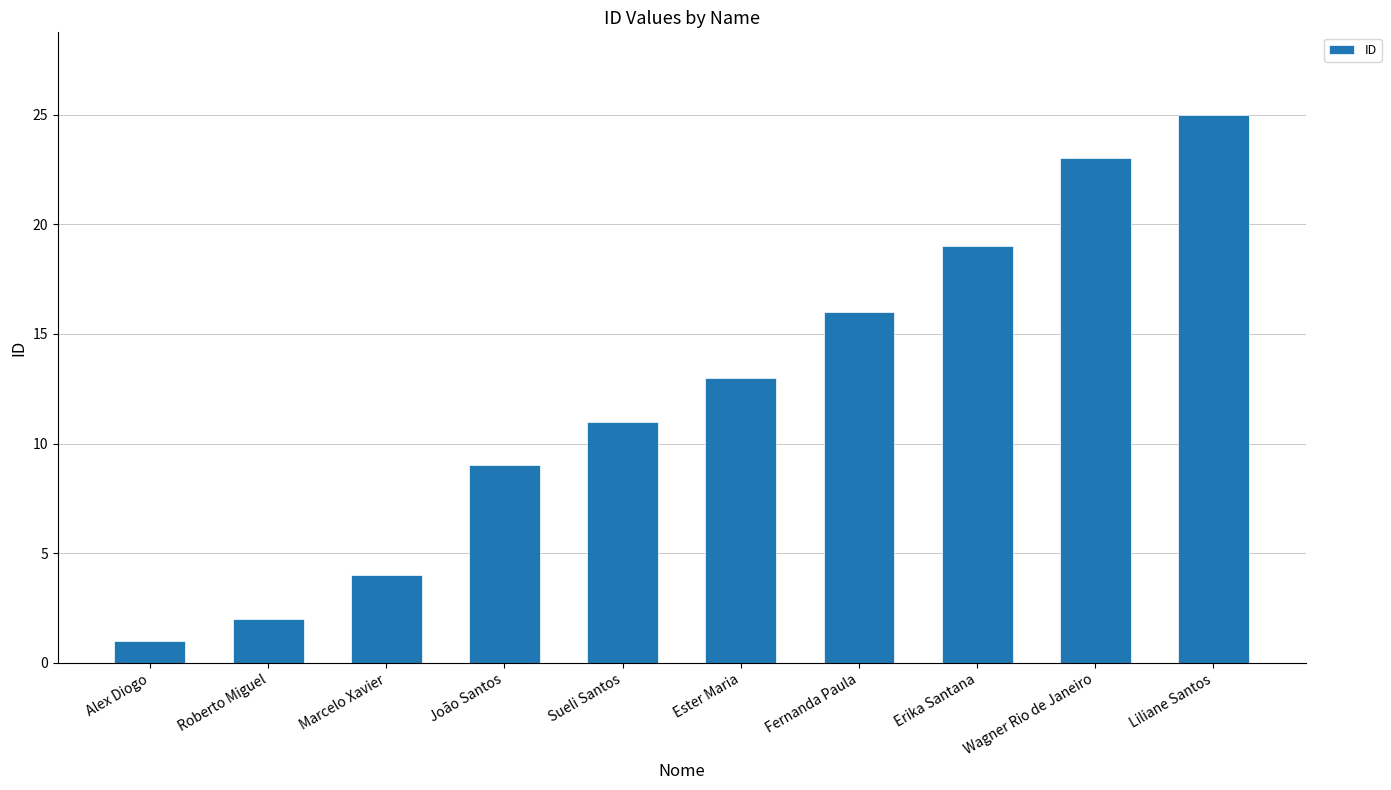

Does the chart contain any negative values?

No